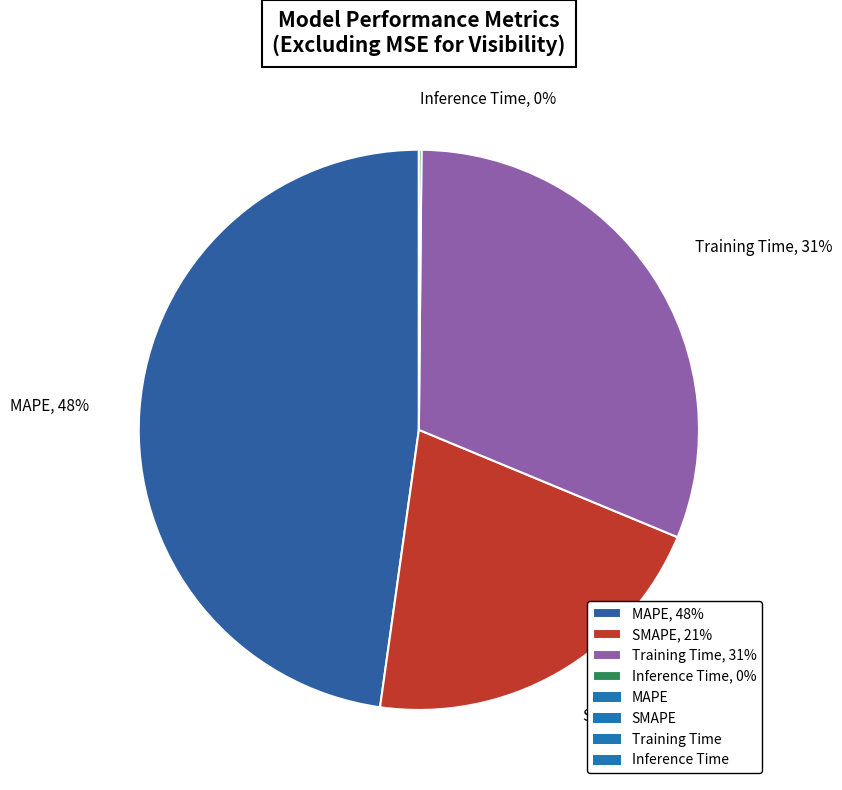

To the nearest percent, what is the difference between the largest and smallest slice percentages?

48%